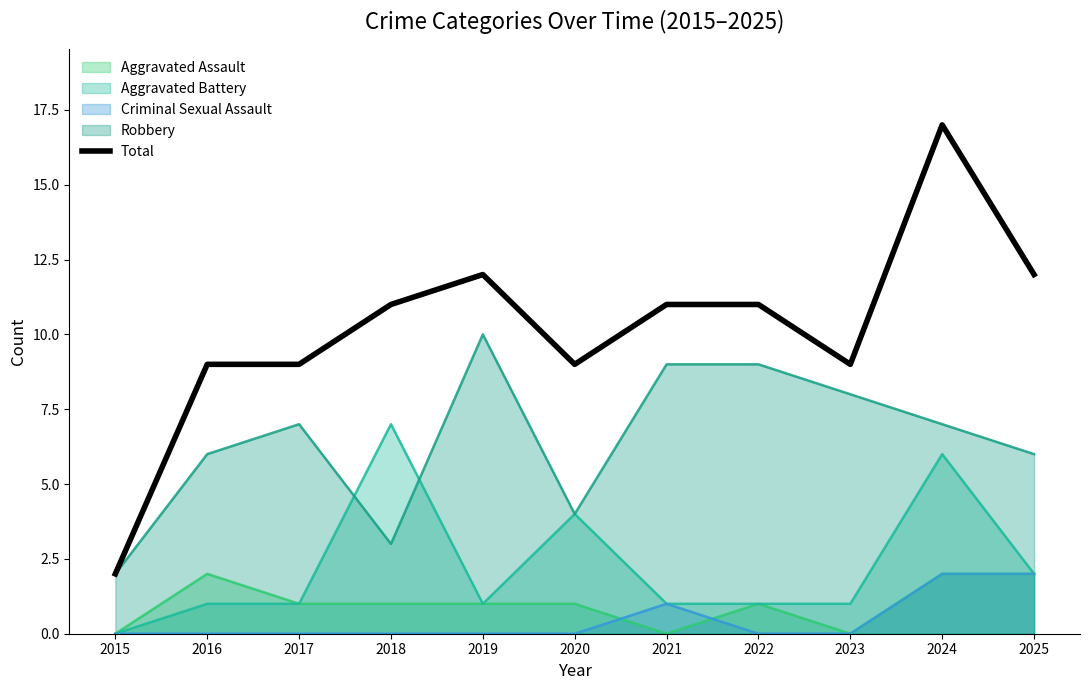

Where is the data nearest to the value 9?

2016